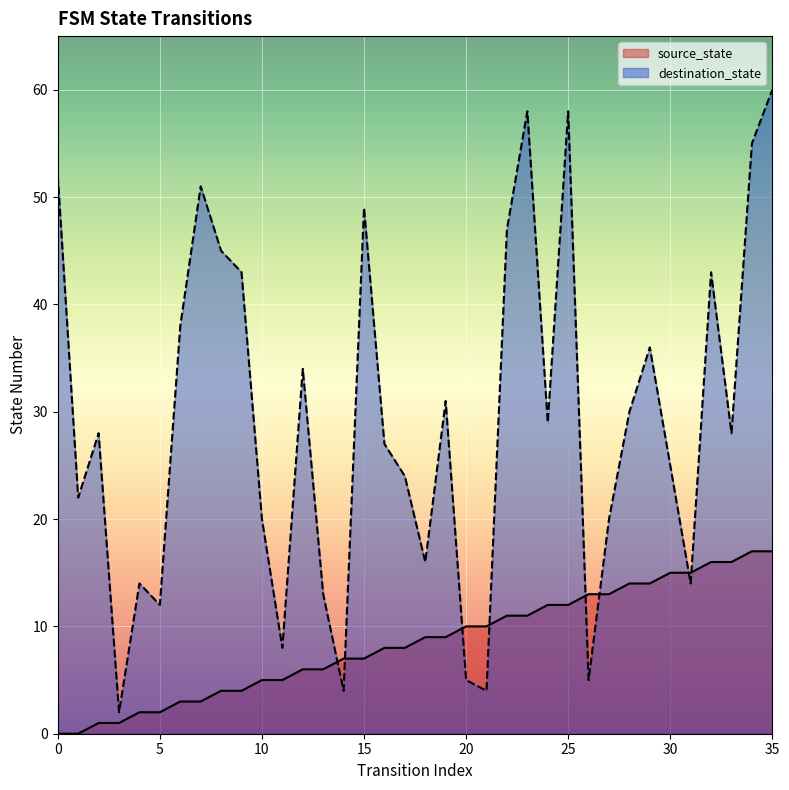

What is the difference between the second highest and second lowest values in the source_state series?

17